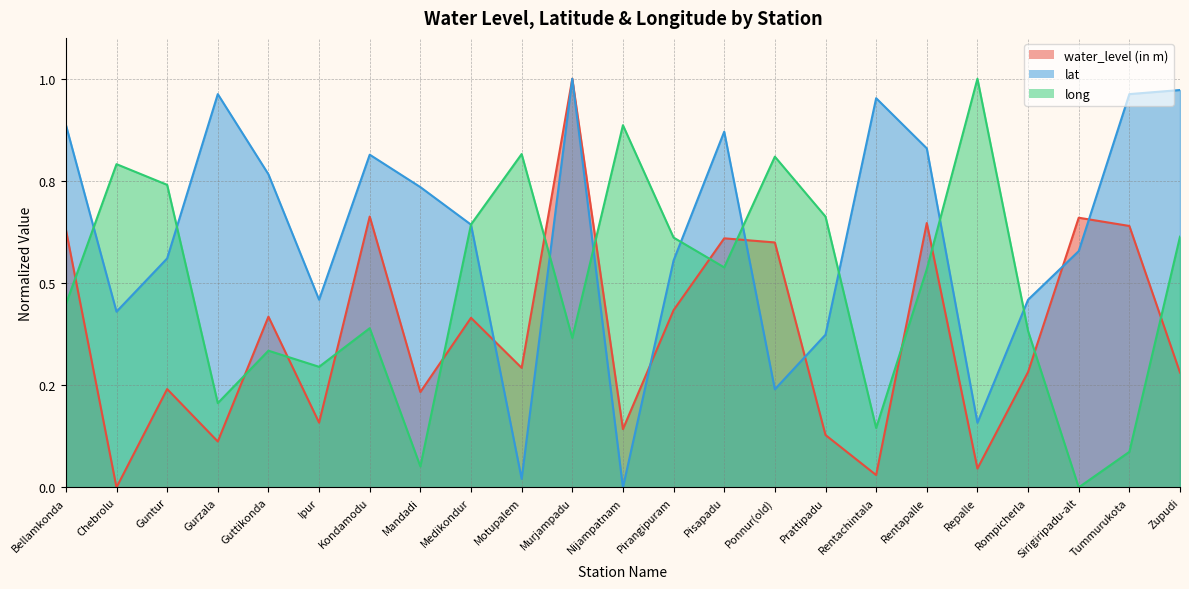

How many times do long and lat cross each other?

10